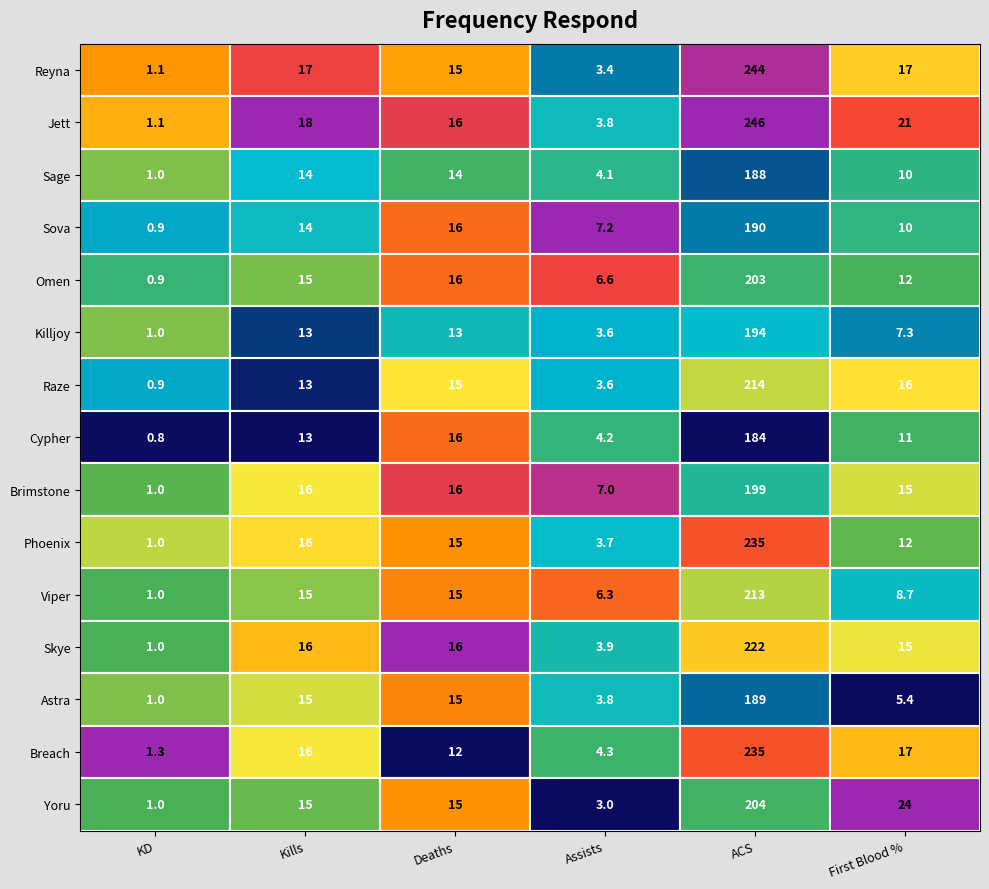

Which series has the largest range (max minus min)?

Jett